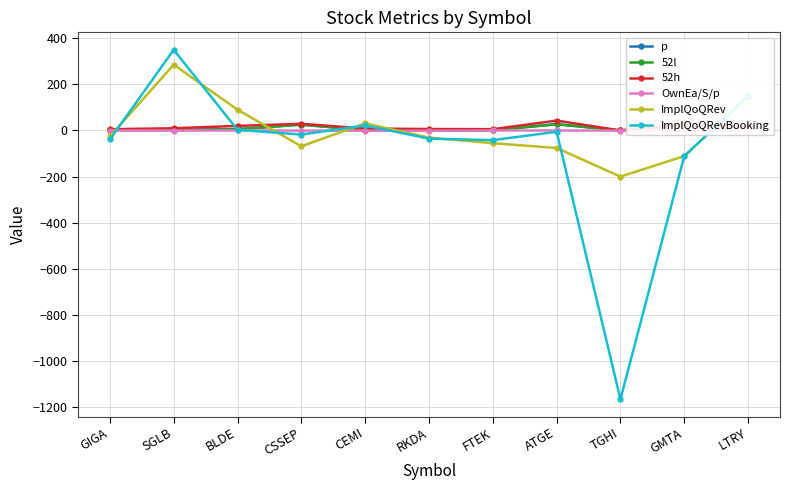

What are all the series names shown in the legend?

p, 52l, 52h, OwnEa/S/p, ImplQoQRev, ImplQoQRevBooking